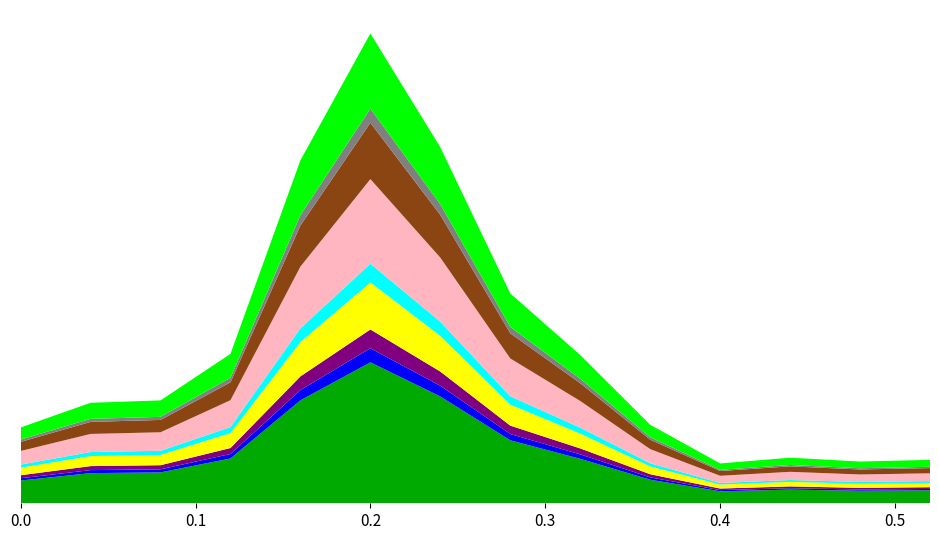

Reading left to right, what are all the values shown in this chart?

64.8	85.9	88.0	127.8	293.4	401.8	304.5	179.5	126.8	67.2	34.1	39.0	35.7	37.1